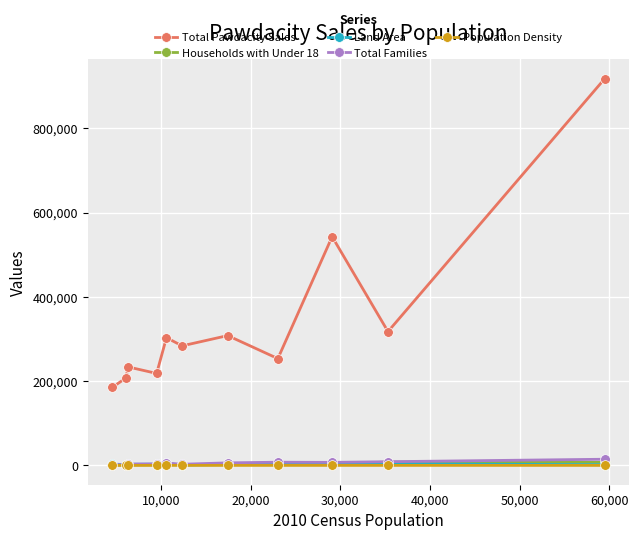

What is the greatest value displayed?

917892